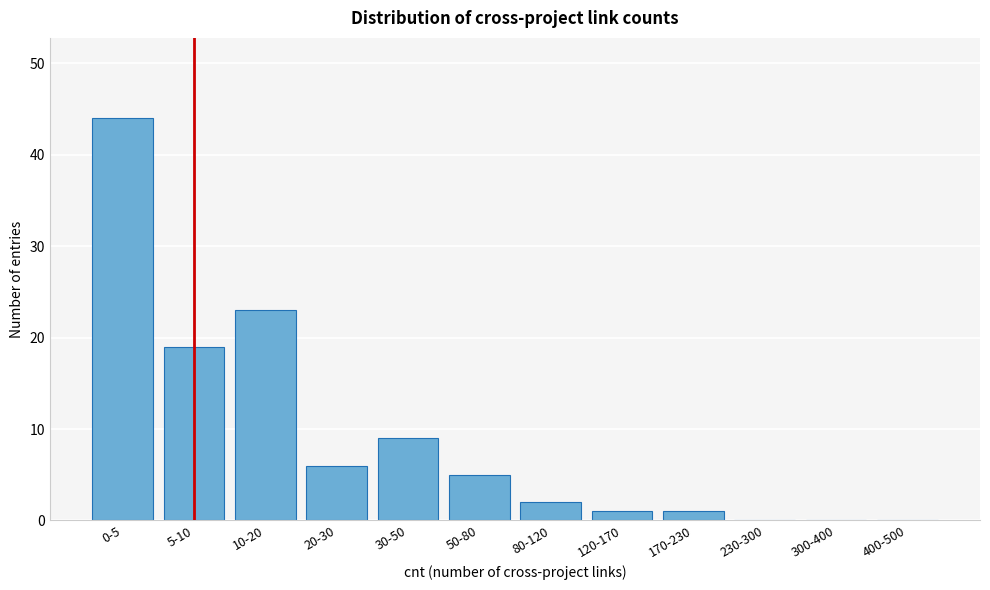

Reading left to right, what are all the values shown in this chart?

0-5=44	5-10=19	10-20=23	20-30=6	30-50=9	50-80=5	80-120=2	120-170=1	170-230=1	230-300=0	300-400=0	400-500=0